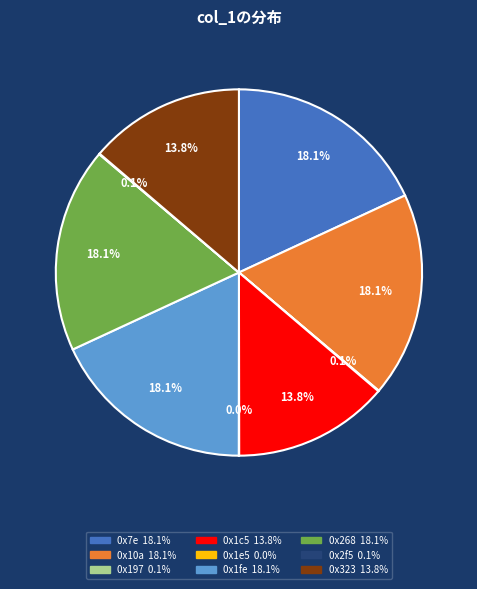

Do 0x1c5 and 0x7e together represent more than half of the pie?

No